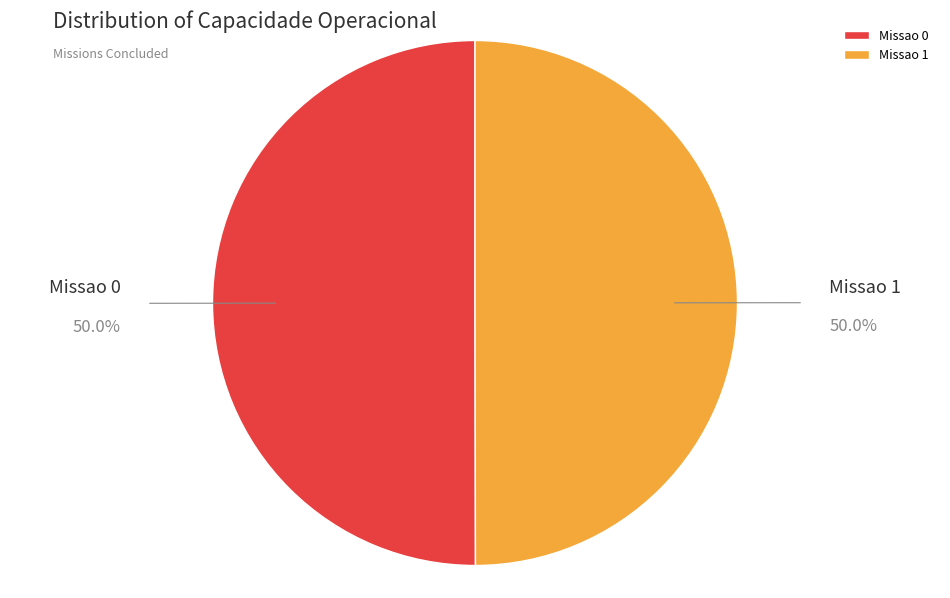

True or false: Missao 0 accounts for 42% of the total.

False